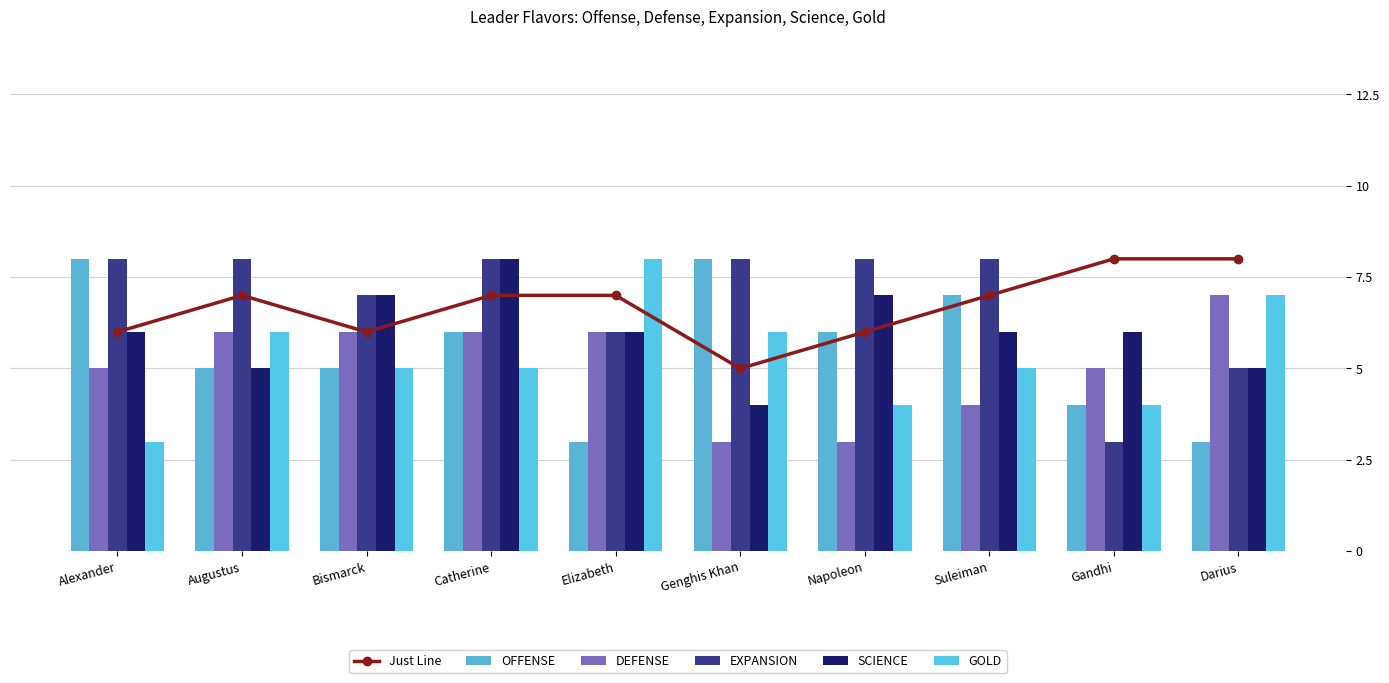

Does the chart contain any negative values?

No